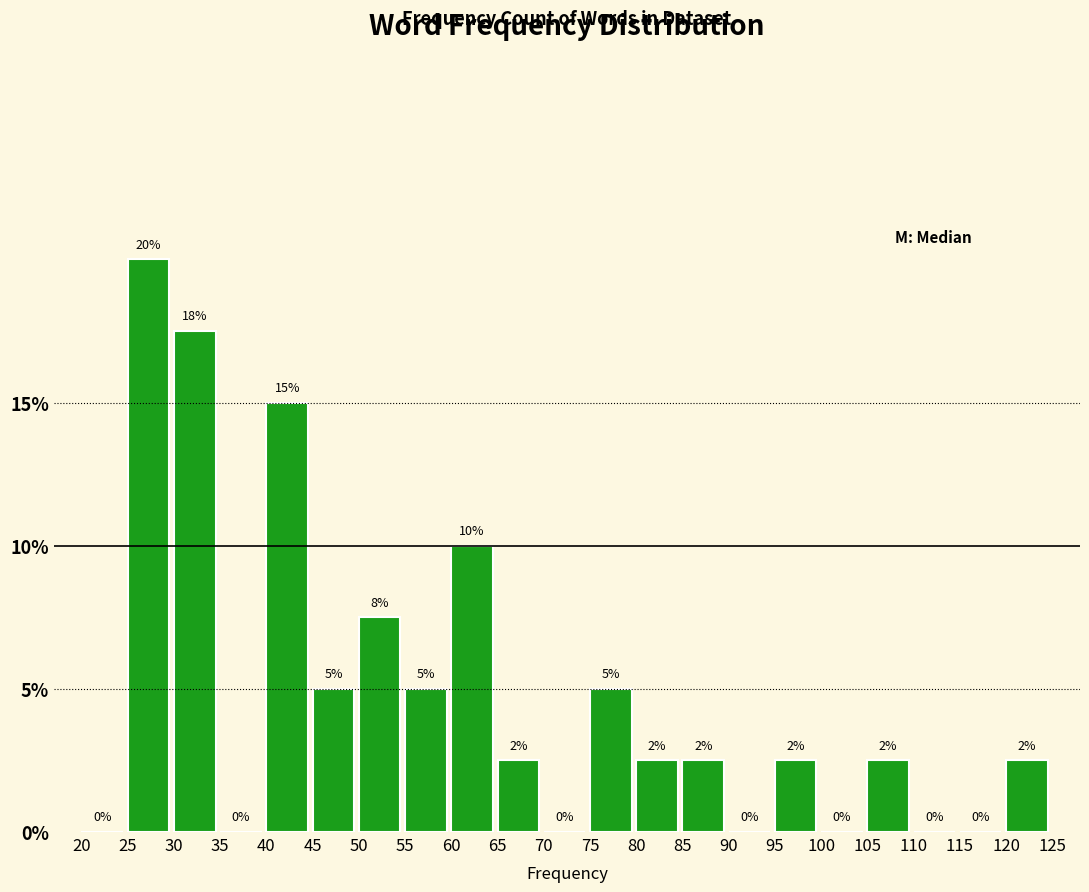

Which range on the x-axis has the tallest bar?

25 to 30